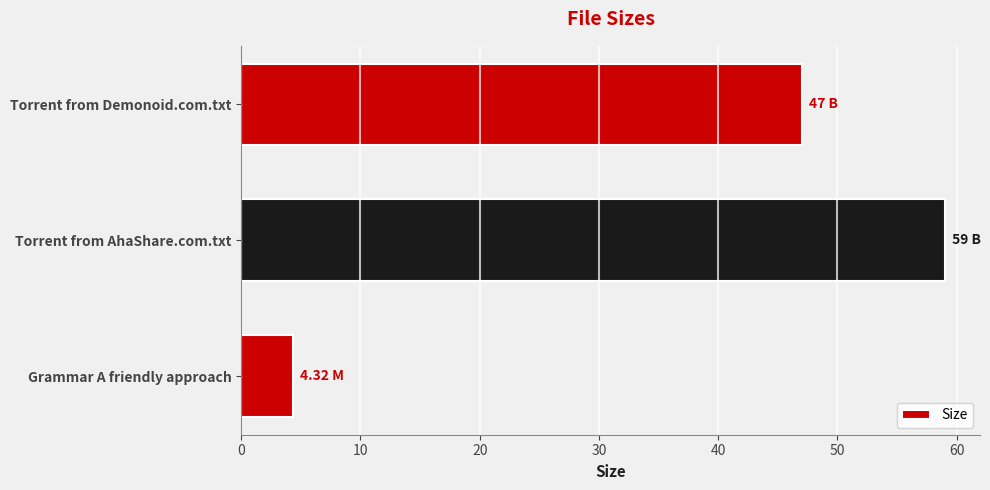

Rank the categories by value from lowest to highest.

Grammar A friendly approach, Torrent from Demonoid.com.txt, Torrent from AhaShare.com.txt